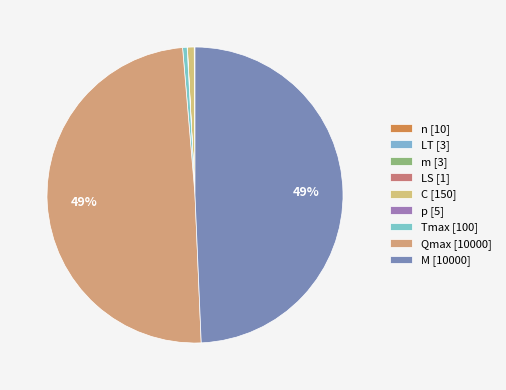

Count the number of slices in the pie.

9